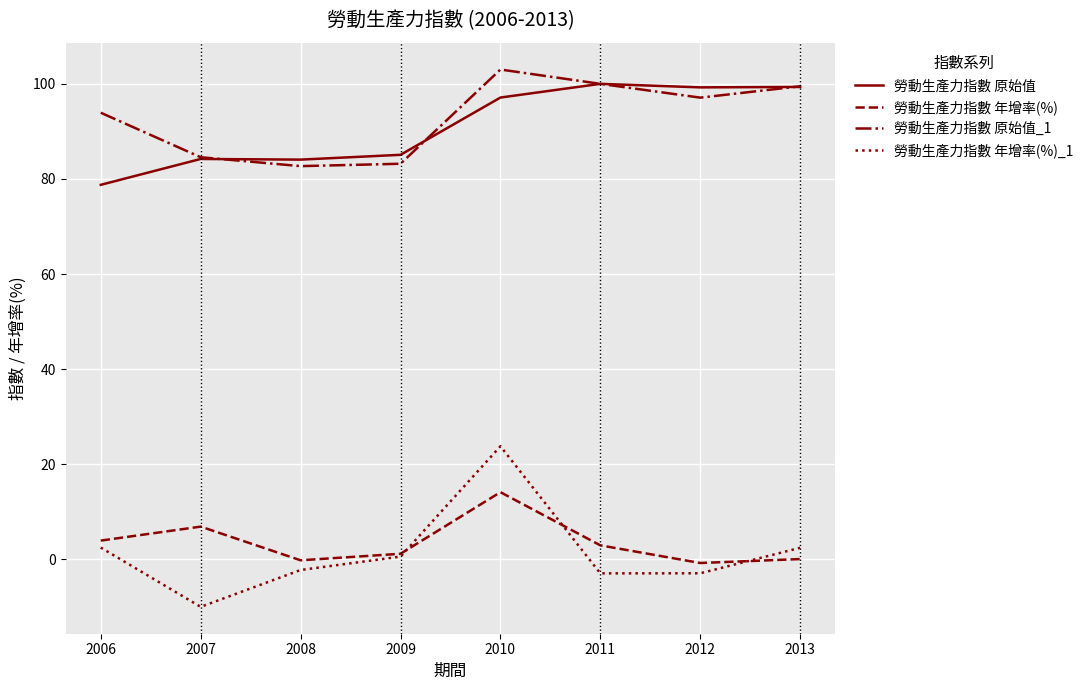

In 勞動生產力指數 年增率(%)_1, how many points are lower than both neighbors (excluding endpoints)?

2